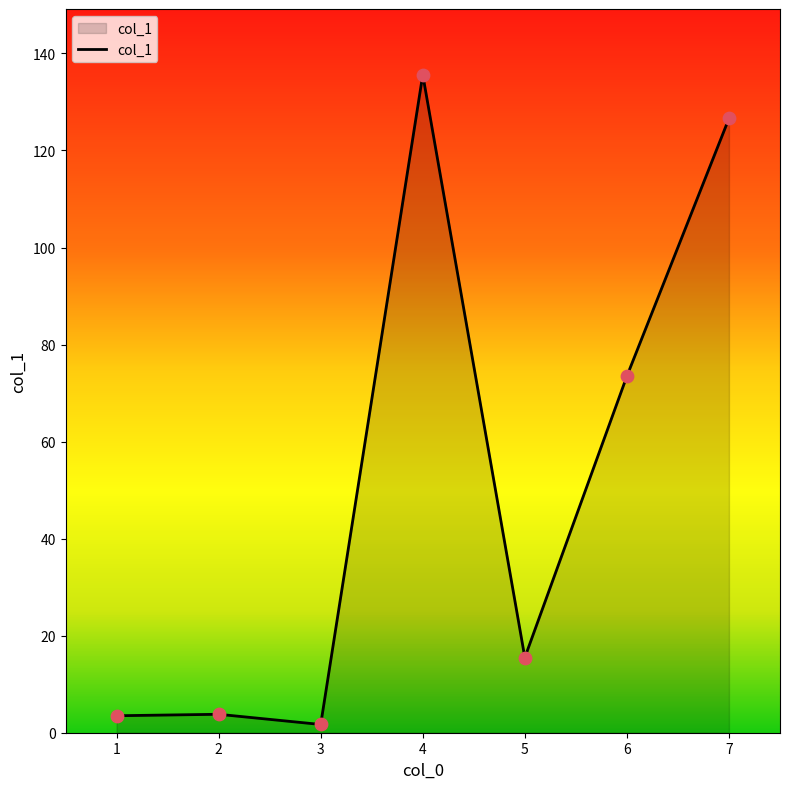

What is the change in value from 5 to 6?

+58.0